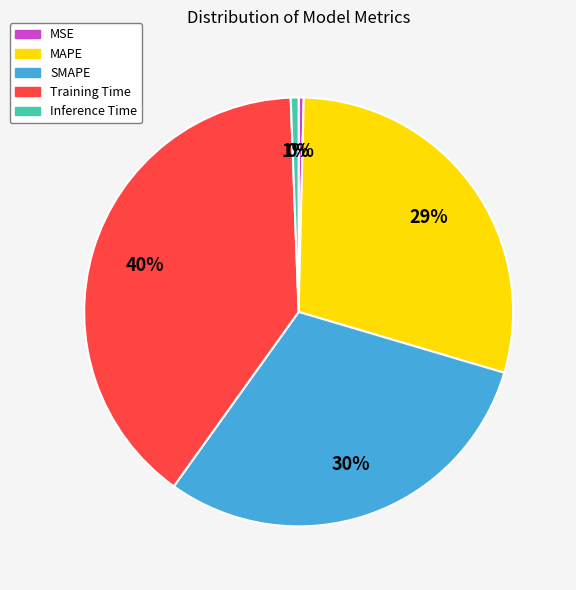

How many slices are in this pie chart?

5